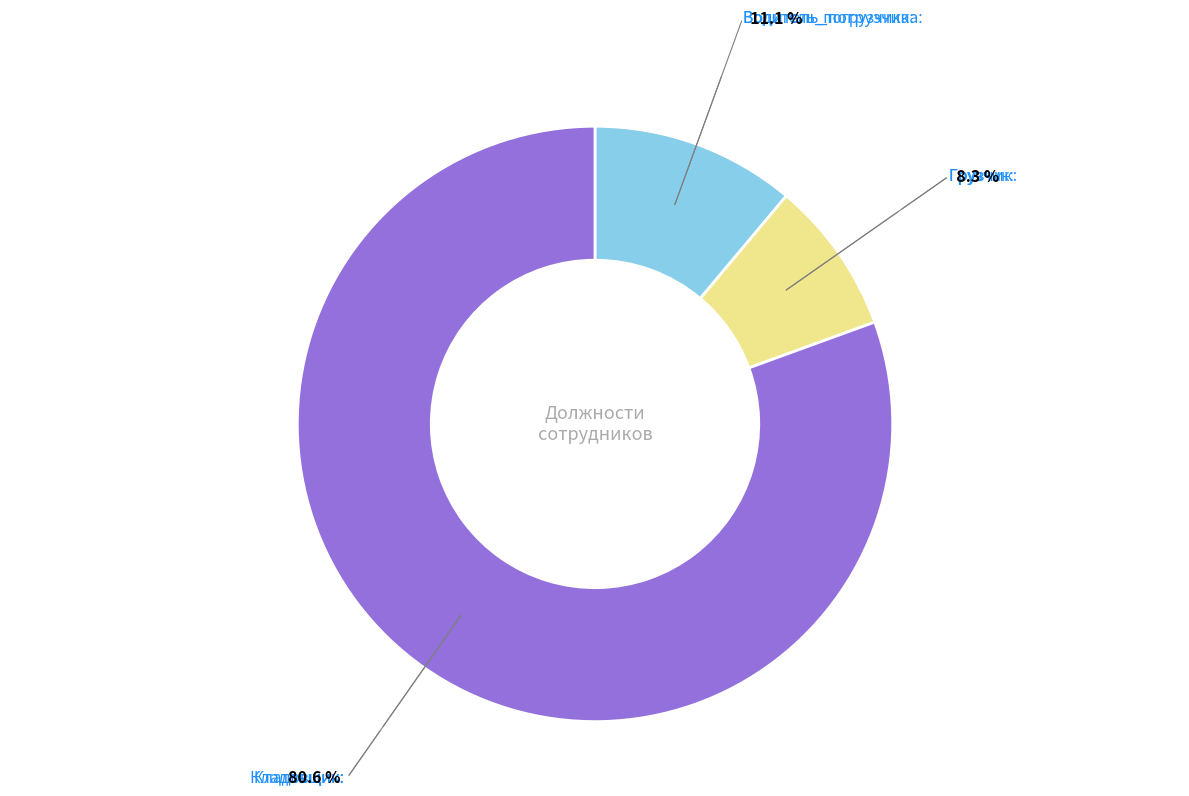

Does any single category account for the majority?

Yes